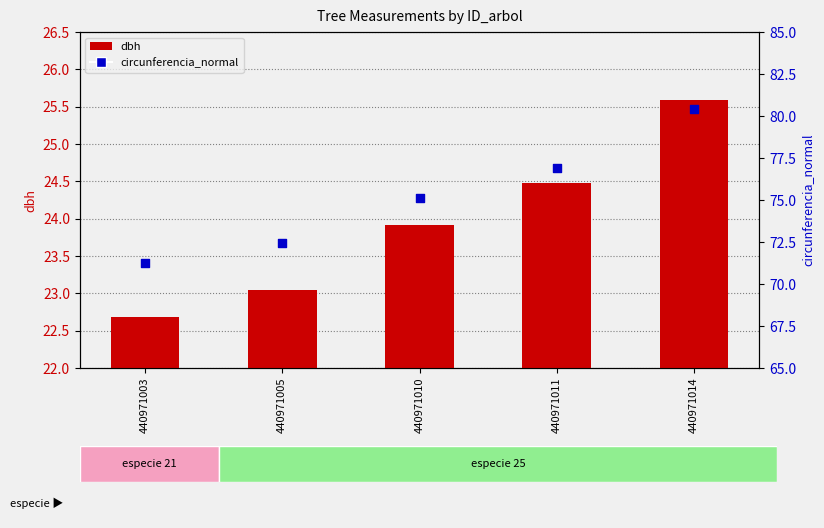

At how many categories does at least one series exceed 40?

5